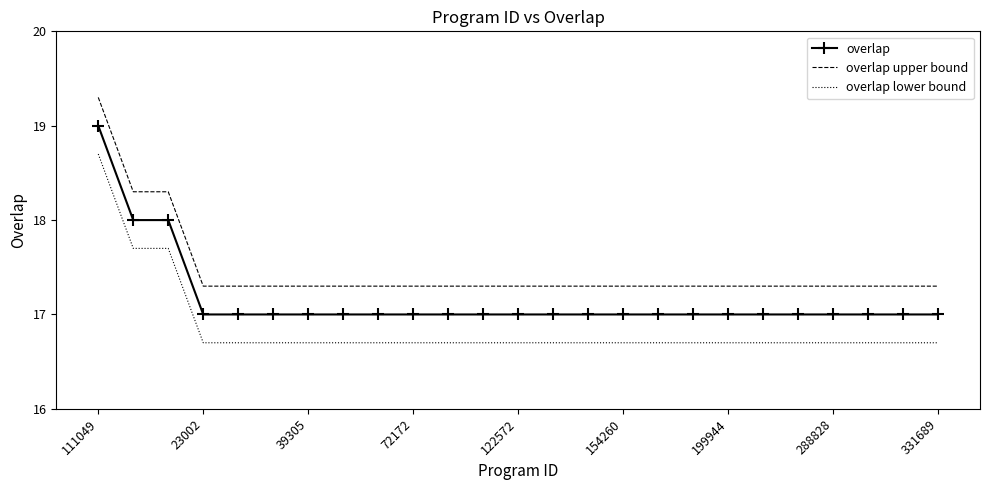

True or false: overlap and overlap lower bound intersect in this chart.

False